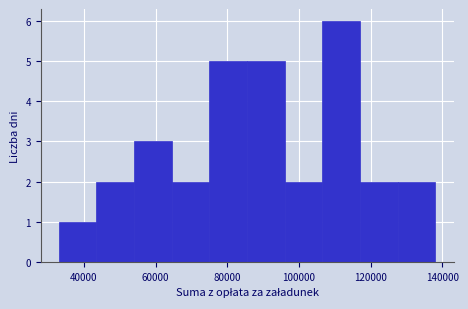

Reading left to right, transcribe this chart: for each bar, give the range it covers on the x-axis and its height. Neither the bar edges nor the heights are printed on the chart, so give them approximately, as read against the axes.

33000 to 43500: 1
43500 to 54000: 2
54000 to 64500: 3
64500 to 75000: 2
75000 to 85500: 5
85500 to 96000: 5
96000 to 106500: 2
106500 to 117000: 6
117000 to 127500: 2
127500 to 138000: 2